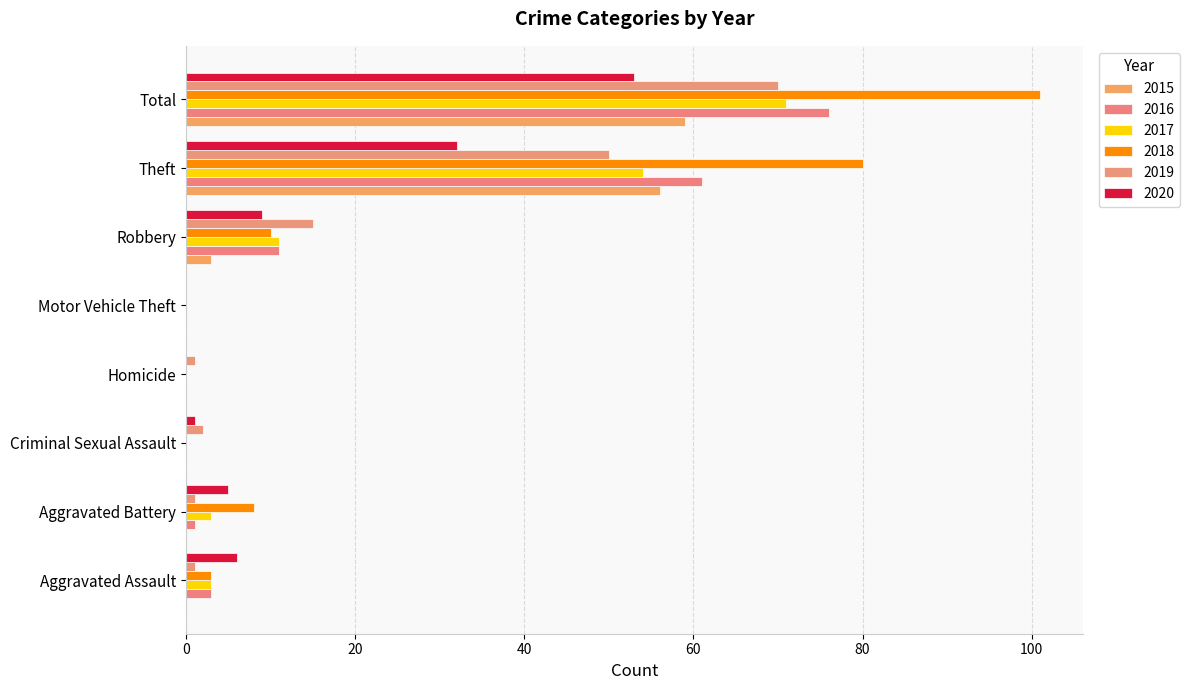

How many data points does each series have?

8